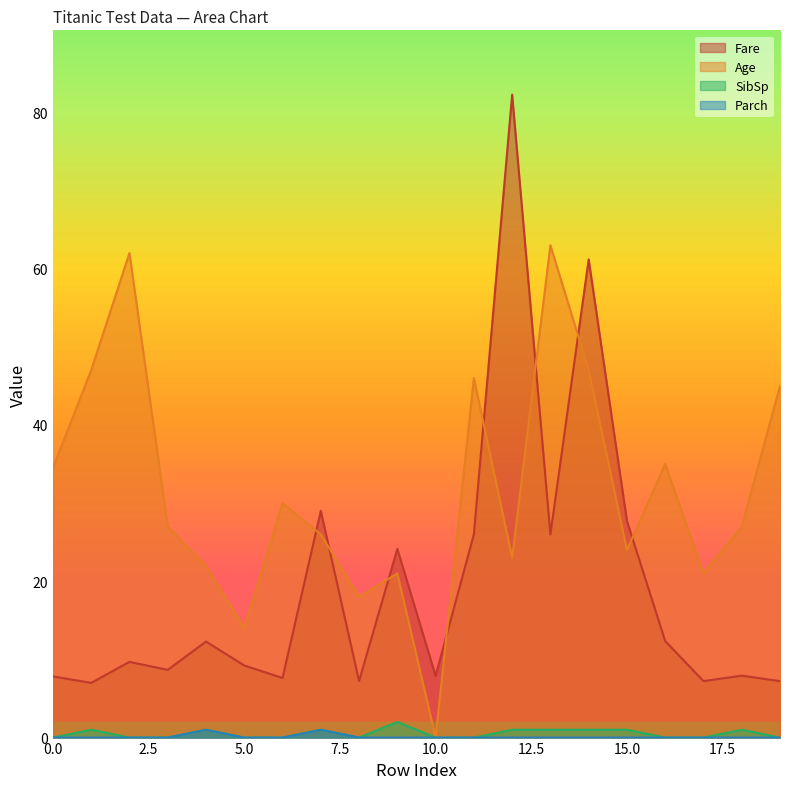

In Age, how many points are lower than both neighbors (excluding endpoints)?

6